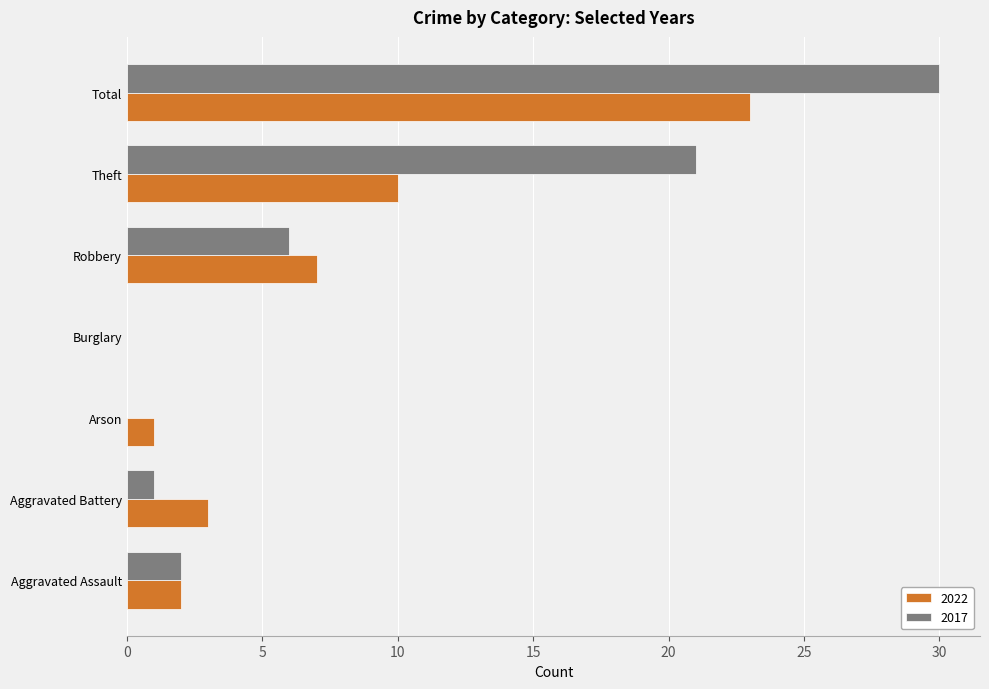

What are all the series names shown in the legend?

2022, 2017